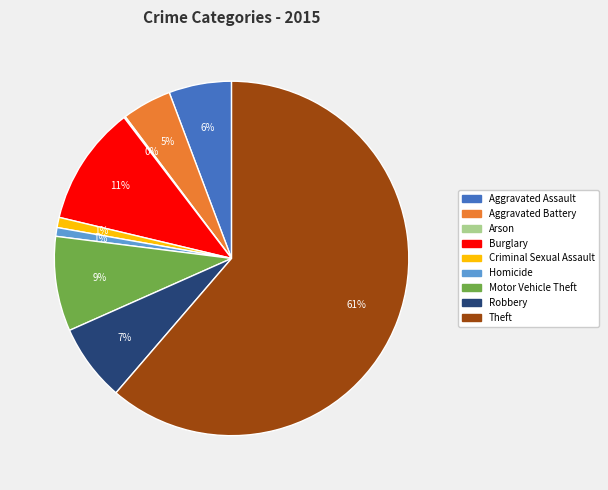

To the nearest percent, what is the average slice percentage?

11%